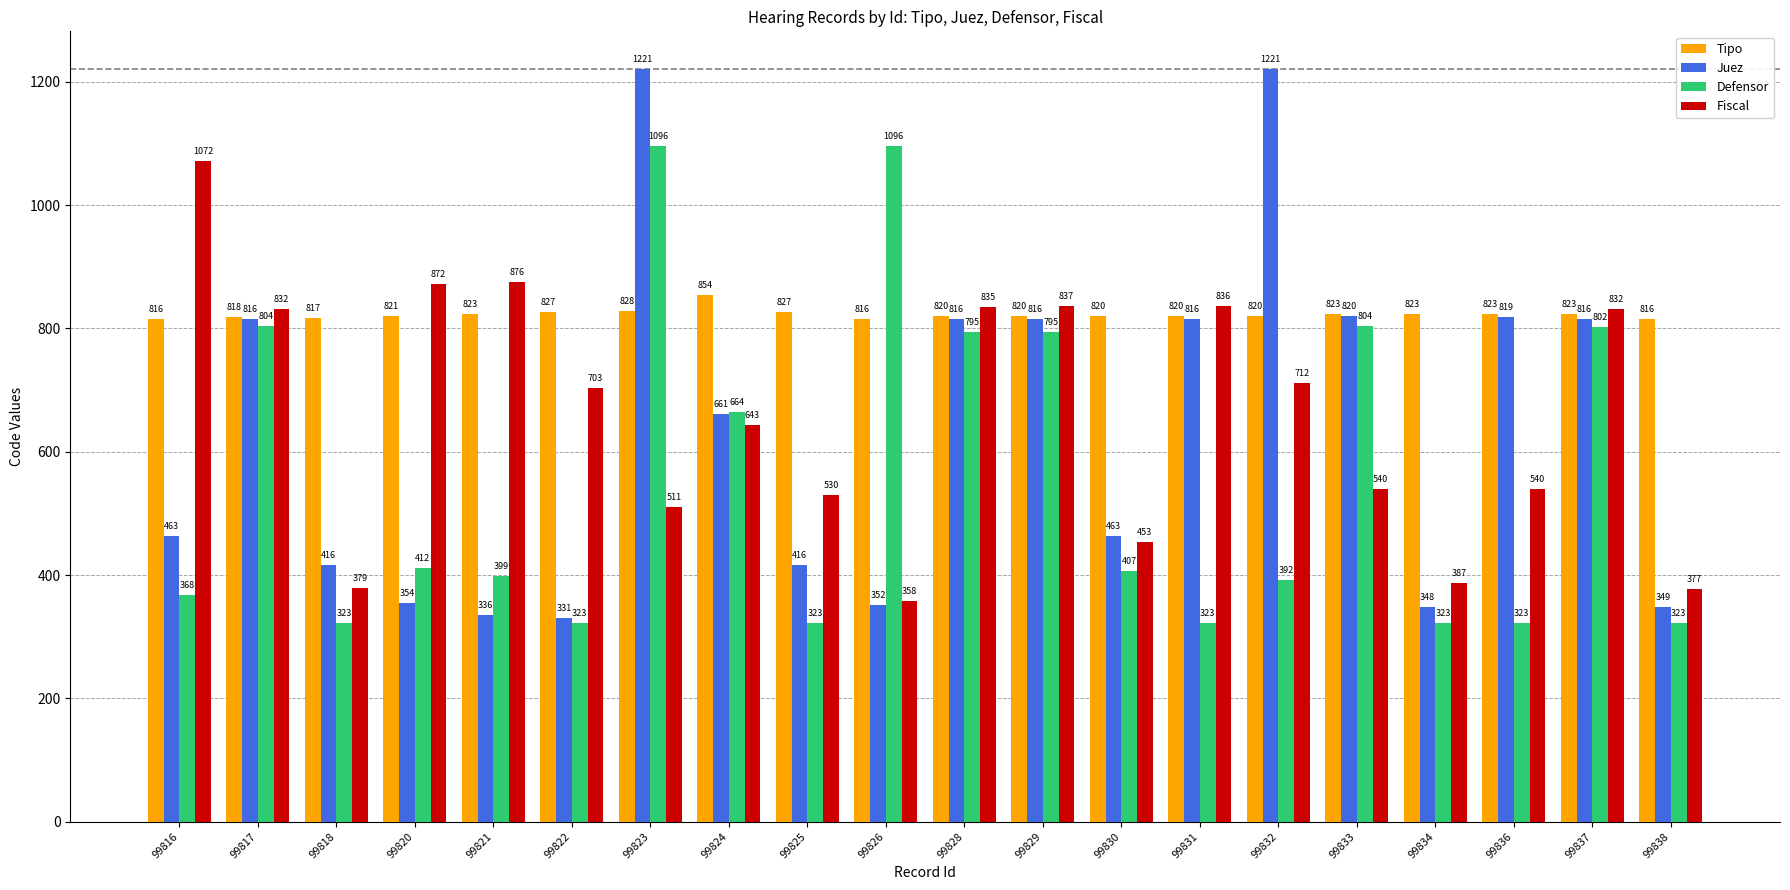

Which series has the widest spread of values?

Juez